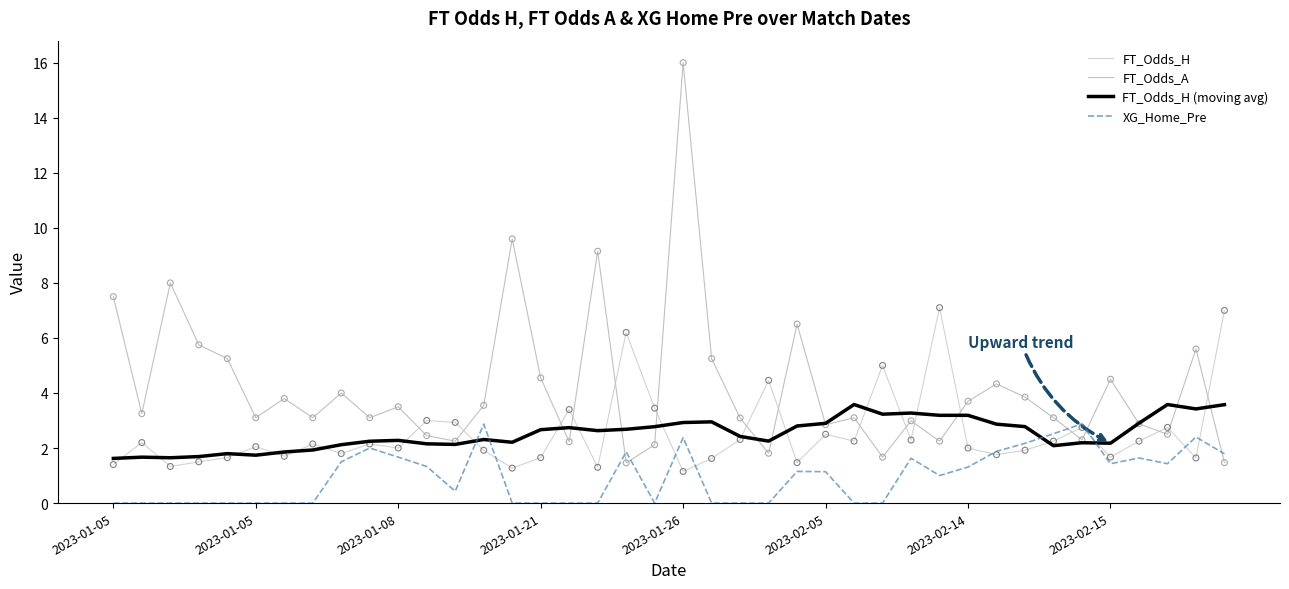

How many lines are shown in the chart?

4